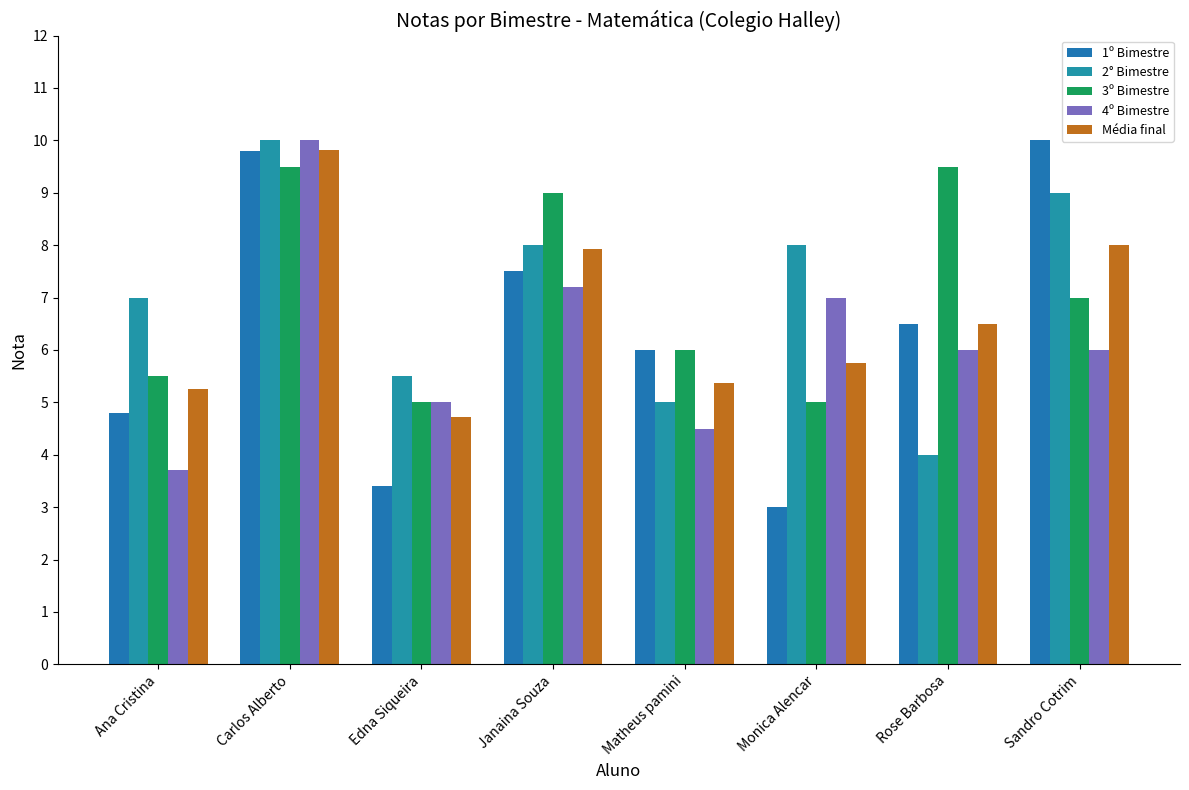

Rank the series by their maximum value, from highest to lowest.

1º Bimestre, 2° Bimestre, 4º Bimestre, Média final, 3º Bimestre